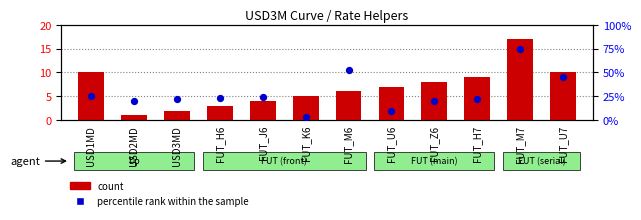

At how many categories does at least one series exceed 25?

3